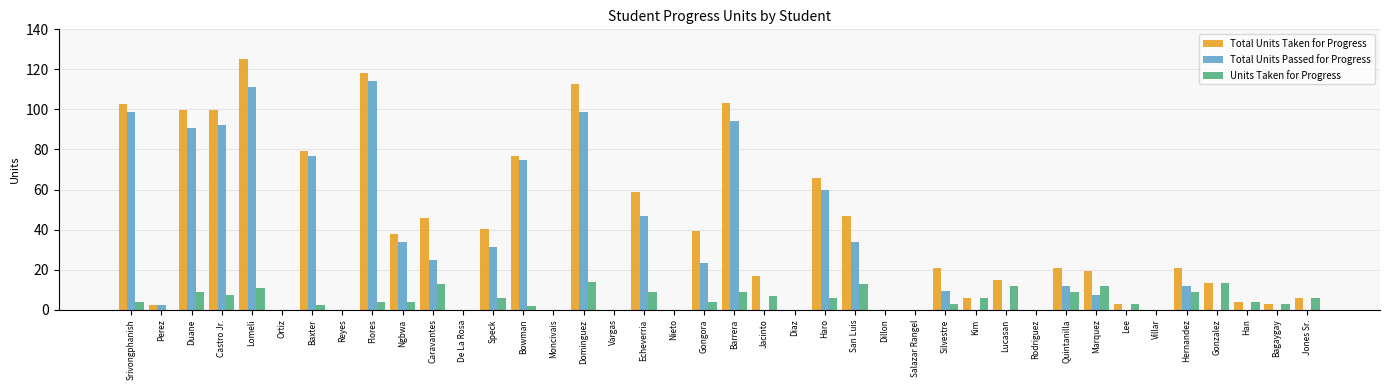

Is it true that Total Units Taken for Progress equals 86.7 at Salazar Rangel?

False